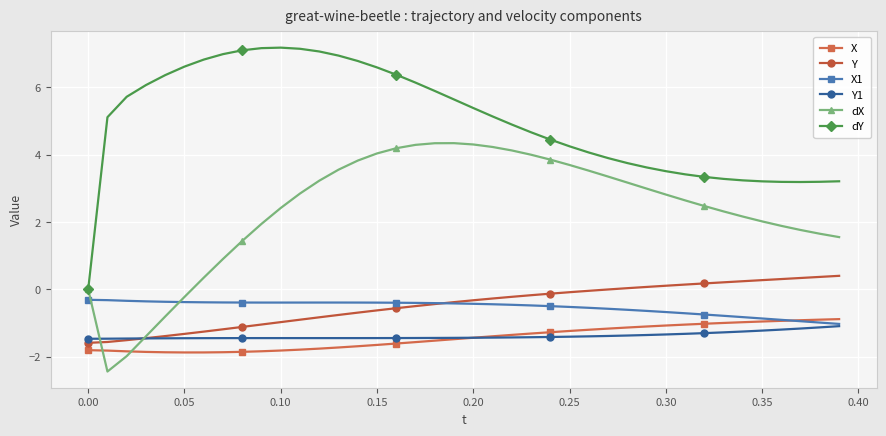

What is the minimum value shown in the chart?

-2.4